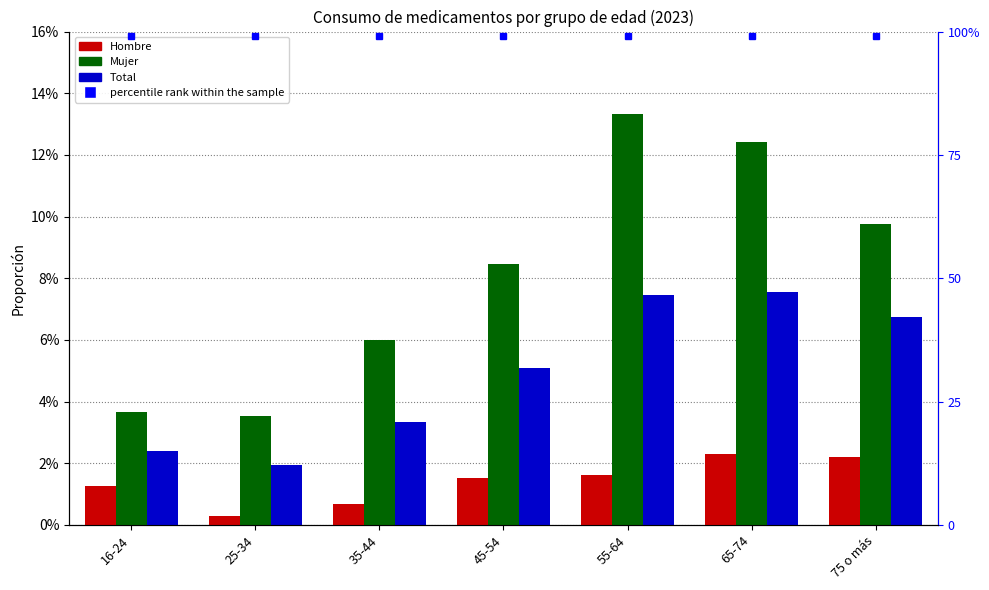

Rank the series by their average value, from highest to lowest.

Mujer, Total, Hombre